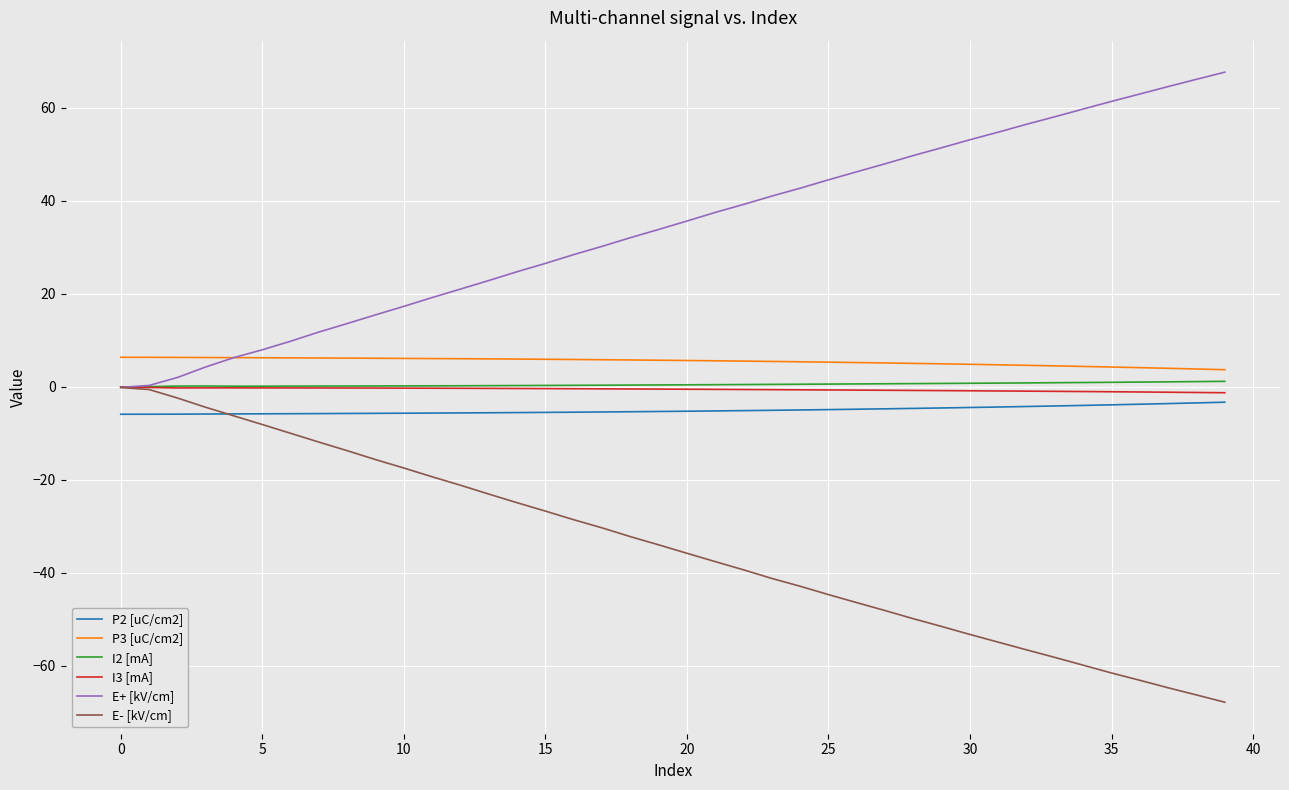

What is the smallest value displayed?

-67.8